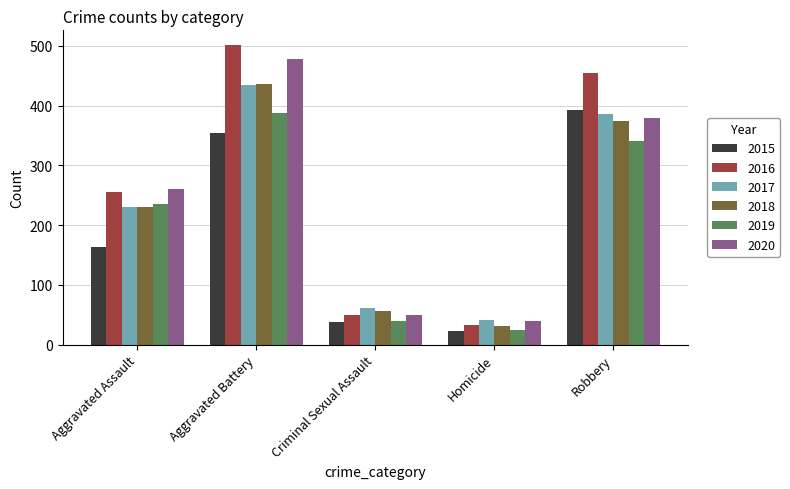

At which category is the sum across all series the highest?

Aggravated Battery